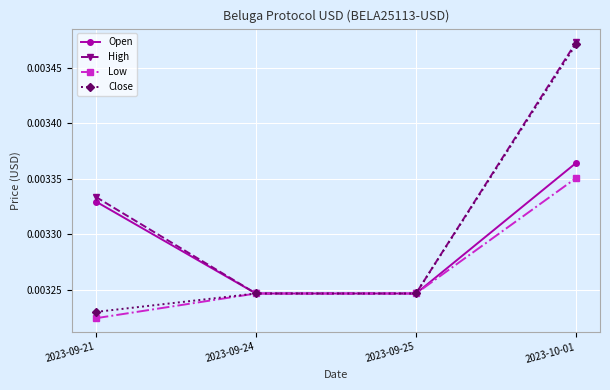

How many Close values are between 0 and 1?

4